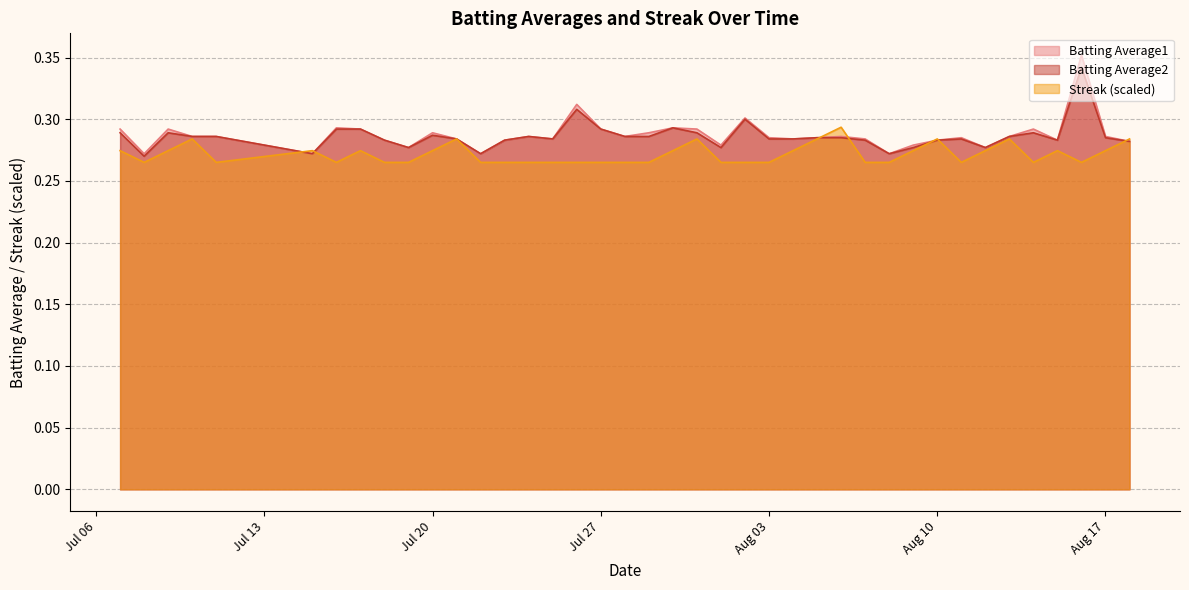

Reading right to left, list all the values displayed in this chart.

Batting Average1: 0.3	0.3	0.4	0.3	0.3	0.3	0.3	0.3	0.3	0.3	0.3	0.3	0.3	0.3	0.3	0.3	0.3	0.3	0.3	0.3	0.3	0.3	0.3	0.3	0.3	0.3	0.3	0.3	0.3	0.3	0.3	0.3	0.3	0.3	0.3	0.3	0.3	0.3	0.3	0.3
Batting Average2: 0.3	0.3	0.3	0.3	0.3	0.3	0.3	0.3	0.3	0.3	0.3	0.3	0.3	0.3	0.3	0.3	0.3	0.3	0.3	0.3	0.3	0.3	0.3	0.3	0.3	0.3	0.3	0.3	0.3	0.3	0.3	0.3	0.3	0.3	0.3	0.3	0.3	0.3	0.3	0.3
Streak: 0.3	0.3	0.3	0.3	0.3	0.3	0.3	0.3	0.3	0.3	0.3	0.3	0.3	0.3	0.3	0.3	0.3	0.3	0.3	0.3	0.3	0.3	0.3	0.3	0.3	0.3	0.3	0.3	0.3	0.3	0.3	0.3	0.3	0.3	0.3	0.3	0.3	0.3	0.3	0.3